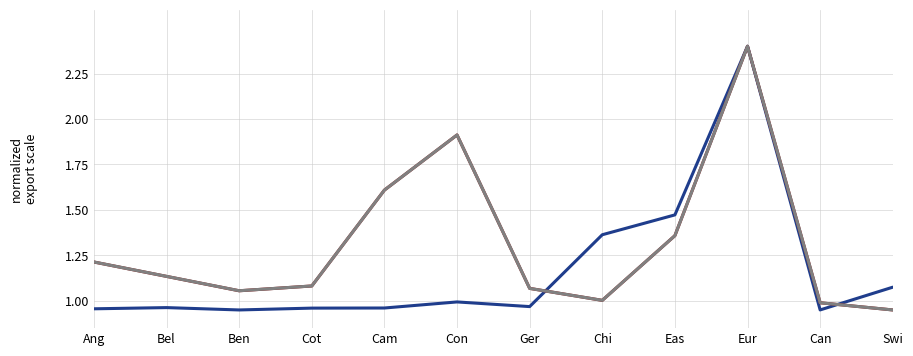

What position from the right is Cam?

8